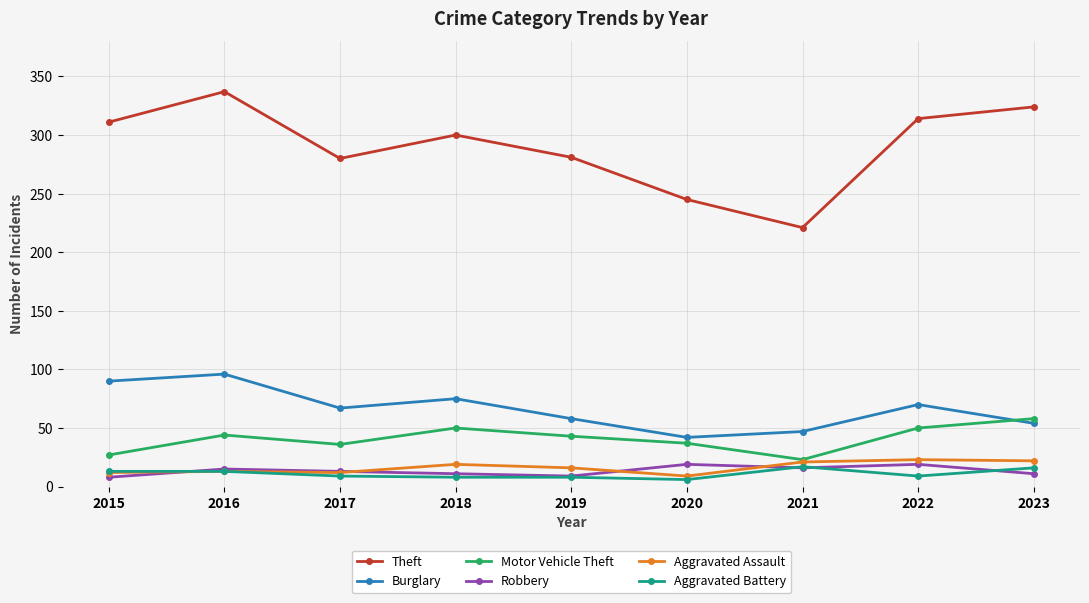

What is the total value across all series at 2019?

415